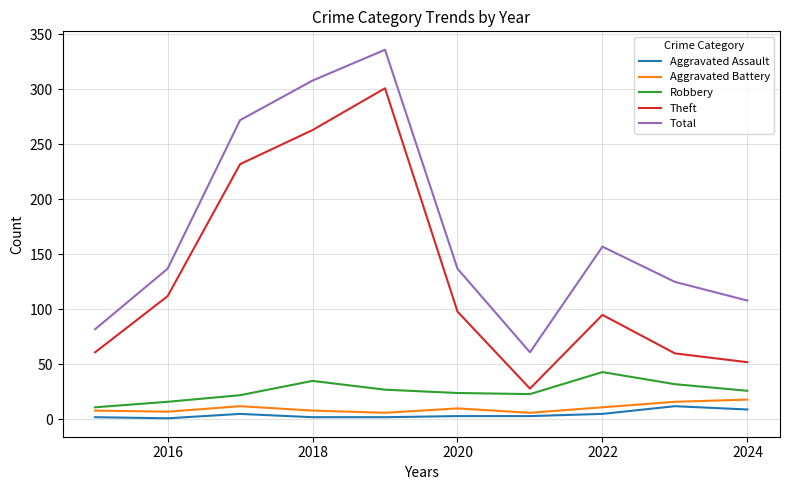

Does the chart have visible grid lines?

Yes